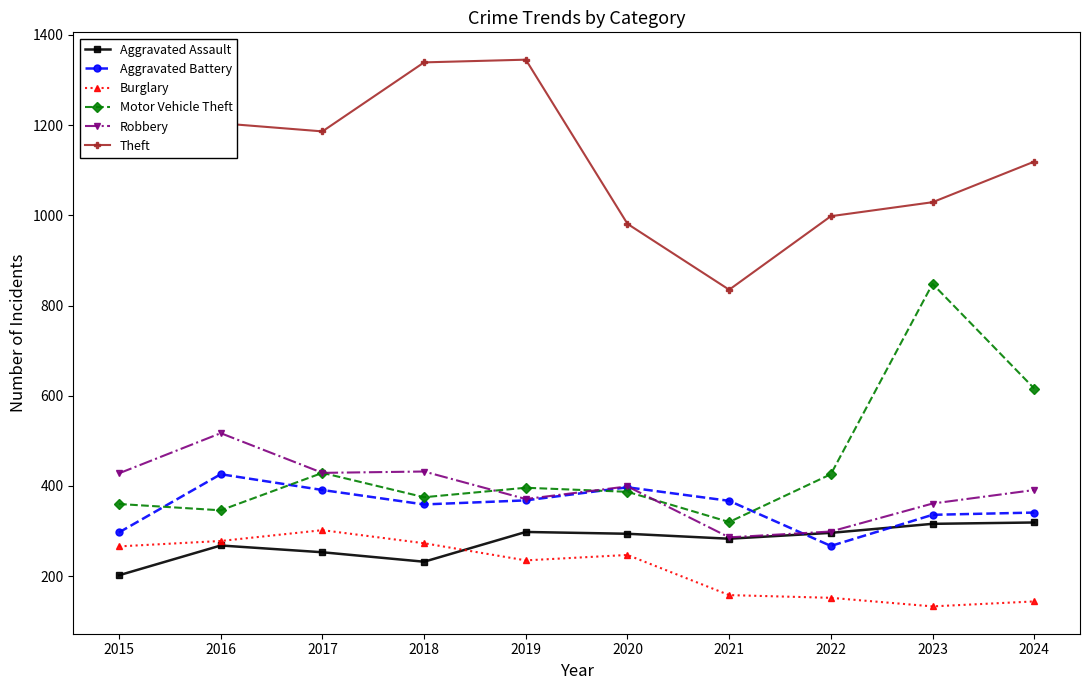

What is the sum of all Burglary values?

2188